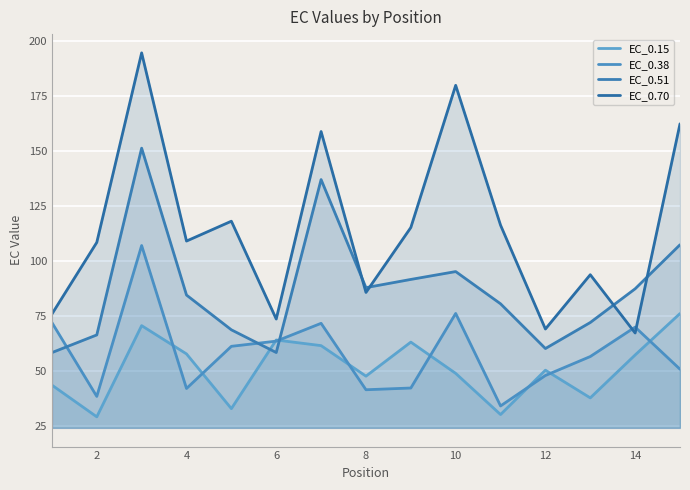

What is the greatest value displayed?

194.6